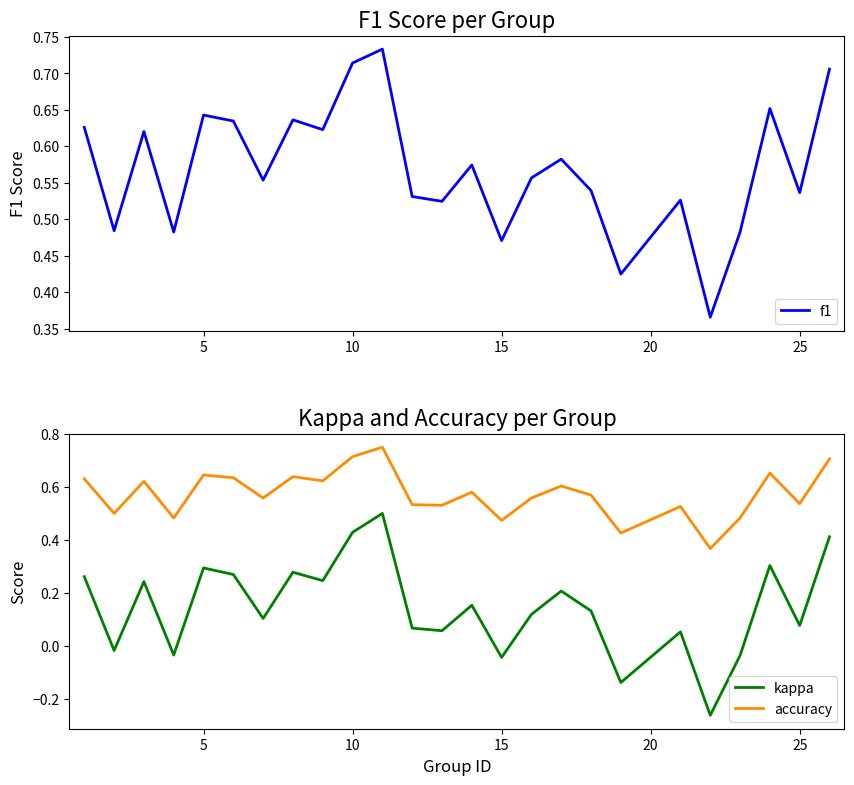

What is the difference between the maximum and second lowest values in the kappa series?

0.6